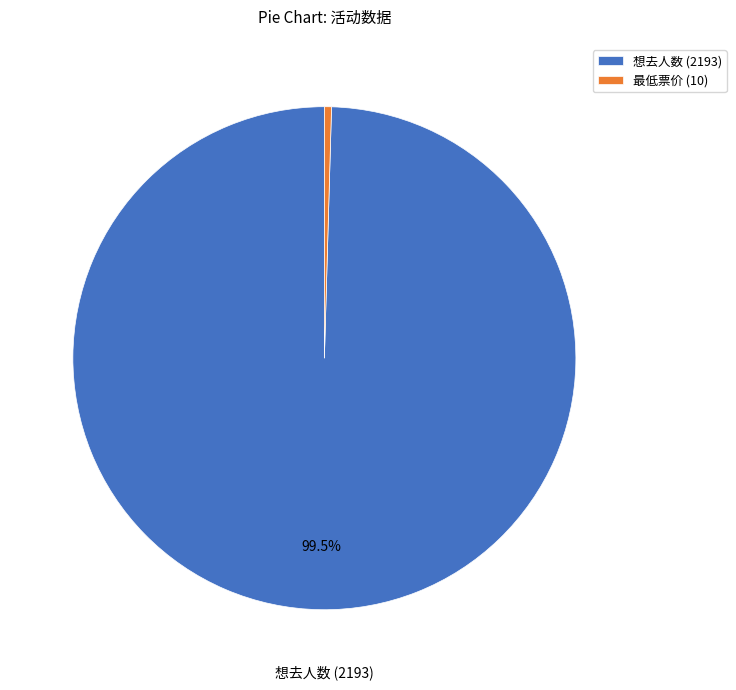

What portion of the pie excludes 想去人数 (2193)?

0.5%